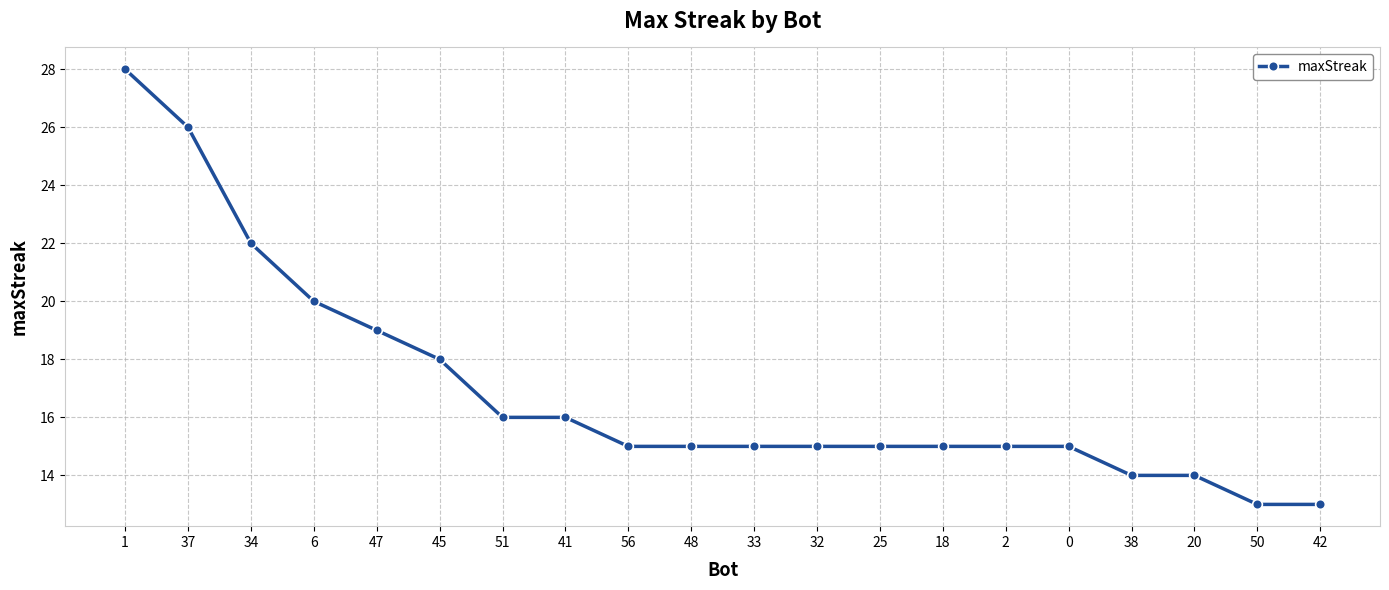

Is it true that the value at 1 is 28?

True